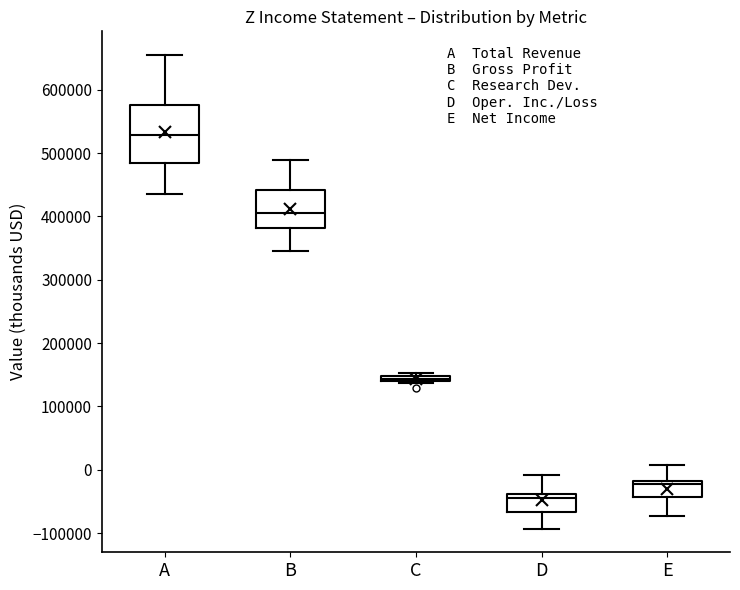

Where is the lower edge of the box for C on the y-axis? The values are not printed on the chart, so give them approximately, as read against the axis.

140000